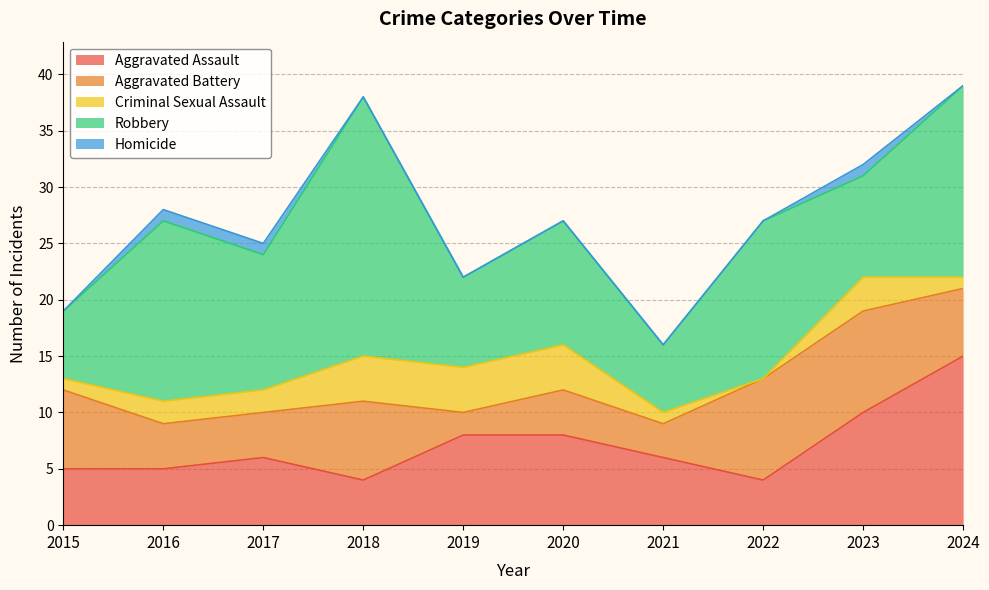

How many lines are shown in the chart?

5